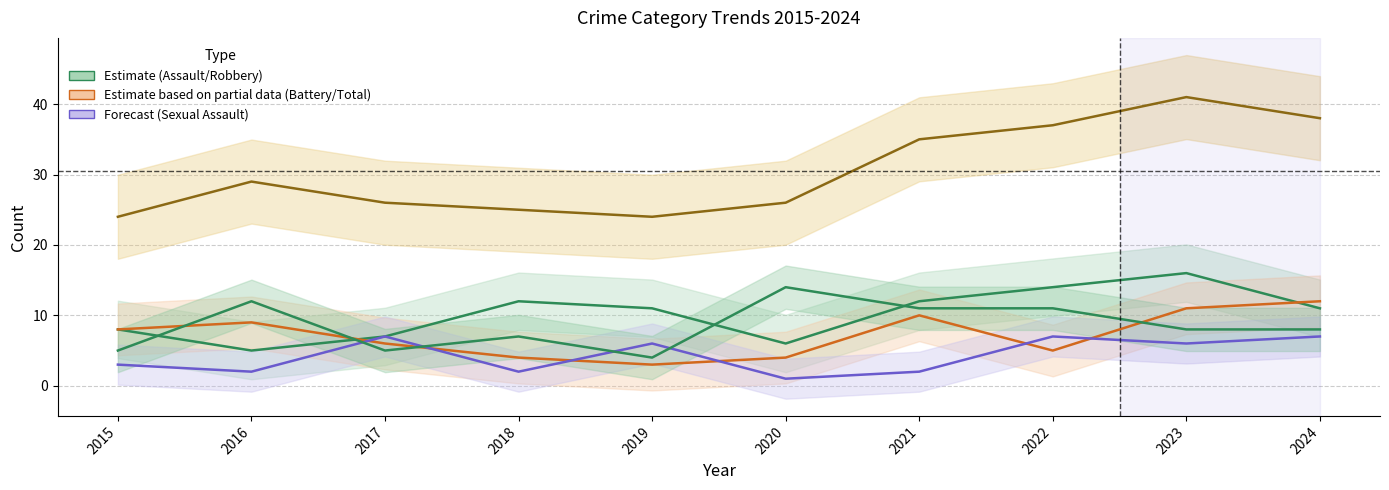

Where do Aggravated Assault and Robbery first cross each other?

2015 and 2016